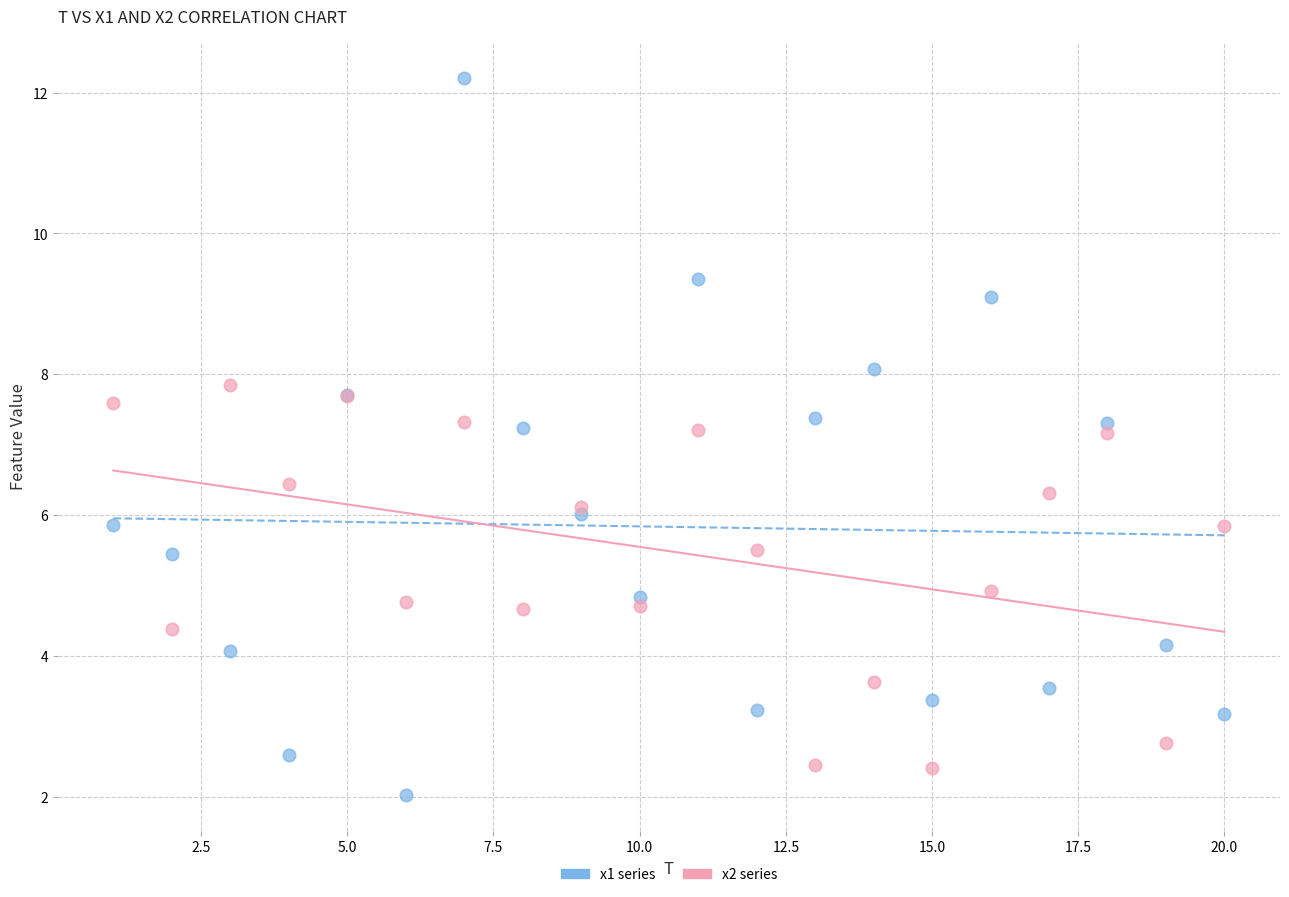

Which series reaches the maximum Y coordinate?

x1 series